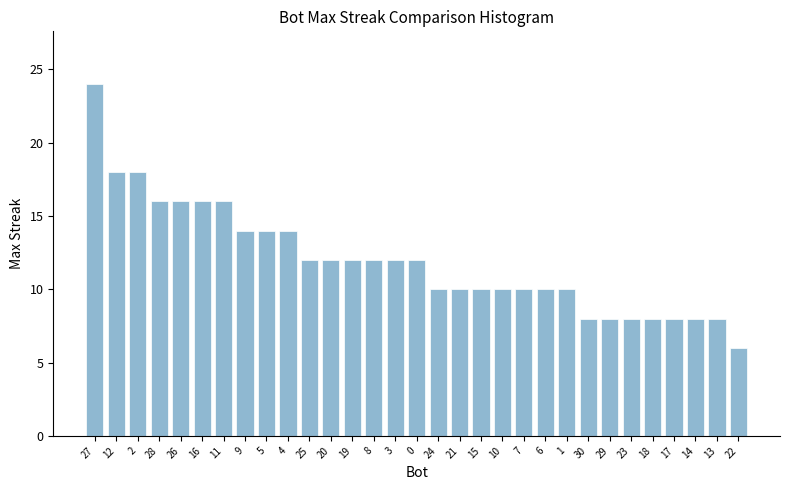

True or false: the data shows 4 at 17.

False